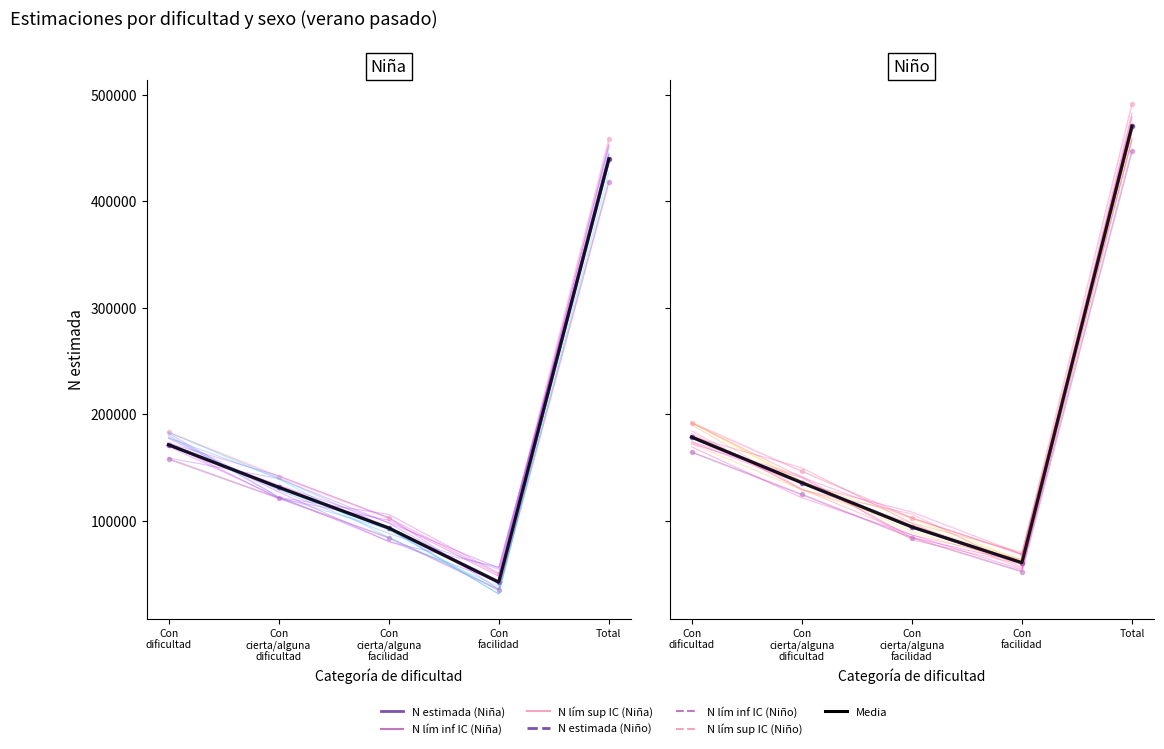

The Niño - N lím inf IC series shows 42526 at Con dificultad. True or false?

False